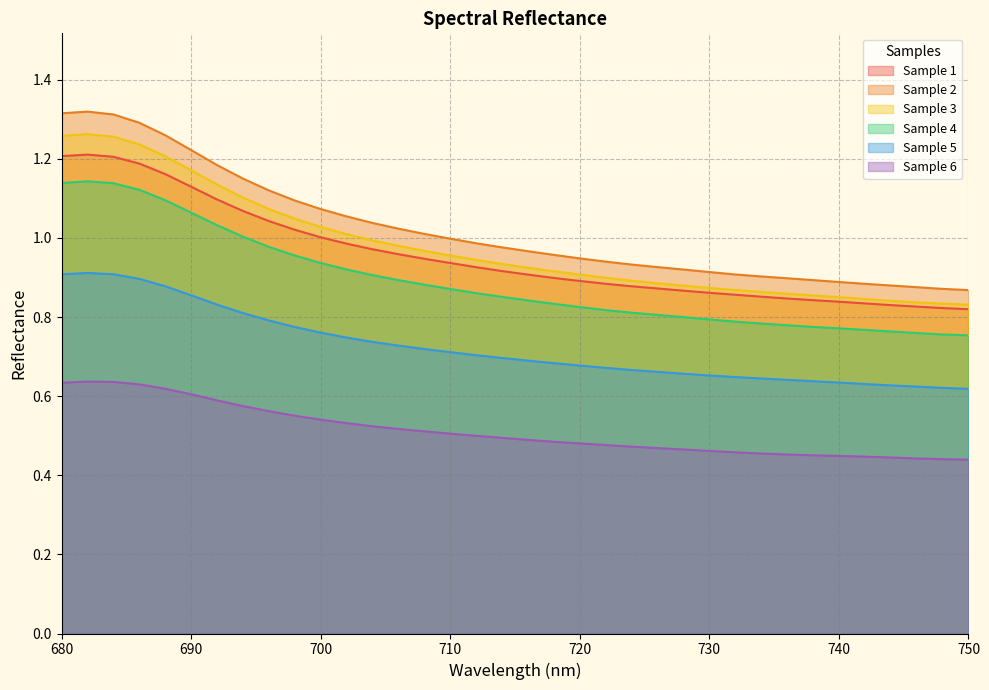

Reading left to right, what are all the values shown in this chart?

Sample 1: 1.2	1.2	1.2	1.2	1.2	1.1	1.1	1.1	1.0	1.0	1.0	1.0	1.0	1.0	0.9	0.9	0.9	0.9	0.9	0.9	0.9	0.9	0.9	0.9	0.9	0.9	0.9	0.9	0.8	0.8	0.8	0.8	0.8	0.8	0.8	0.8
Sample 2: 1.3	1.3	1.3	1.3	1.3	1.2	1.2	1.1	1.1	1.1	1.1	1.1	1.0	1.0	1.0	1.0	1.0	1.0	1.0	1.0	0.9	0.9	0.9	0.9	0.9	0.9	0.9	0.9	0.9	0.9	0.9	0.9	0.9	0.9	0.9	0.9
Sample 3: 1.3	1.3	1.3	1.2	1.2	1.2	1.1	1.1	1.1	1.0	1.0	1.0	1.0	1.0	1.0	1.0	0.9	0.9	0.9	0.9	0.9	0.9	0.9	0.9	0.9	0.9	0.9	0.9	0.9	0.9	0.9	0.8	0.8	0.8	0.8	0.8
Sample 4: 1.1	1.1	1.1	1.1	1.1	1.1	1.0	1.0	1.0	1.0	0.9	0.9	0.9	0.9	0.9	0.9	0.9	0.9	0.8	0.8	0.8	0.8	0.8	0.8	0.8	0.8	0.8	0.8	0.8	0.8	0.8	0.8	0.8	0.8	0.8	0.8
Sample 5: 0.9	0.9	0.9	0.9	0.9	0.9	0.8	0.8	0.8	0.8	0.8	0.7	0.7	0.7	0.7	0.7	0.7	0.7	0.7	0.7	0.7	0.7	0.7	0.7	0.7	0.7	0.6	0.6	0.6	0.6	0.6	0.6	0.6	0.6	0.6	0.6
Sample 6: 0.6	0.6	0.6	0.6	0.6	0.6	0.6	0.6	0.6	0.6	0.5	0.5	0.5	0.5	0.5	0.5	0.5	0.5	0.5	0.5	0.5	0.5	0.5	0.5	0.5	0.5	0.5	0.5	0.5	0.5	0.4	0.4	0.4	0.4	0.4	0.4